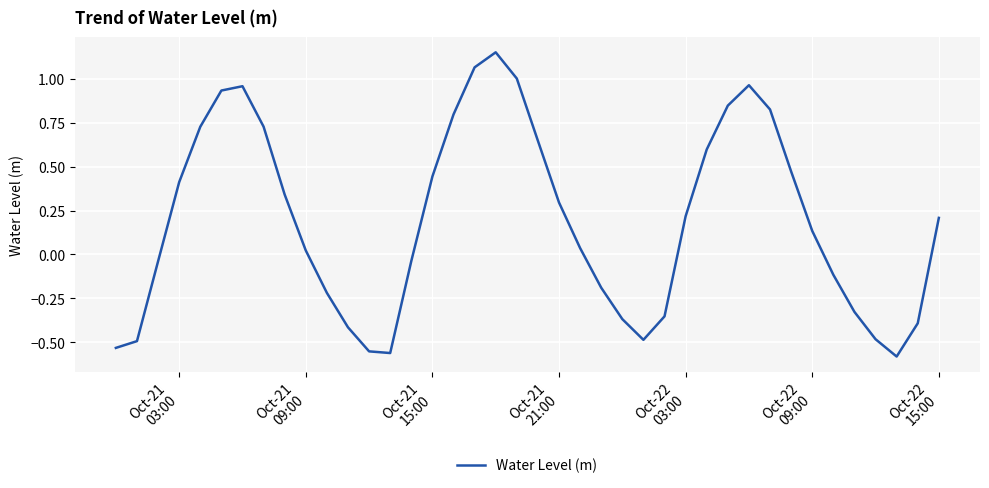

What is the difference between the maximum and minimum values?

1.7